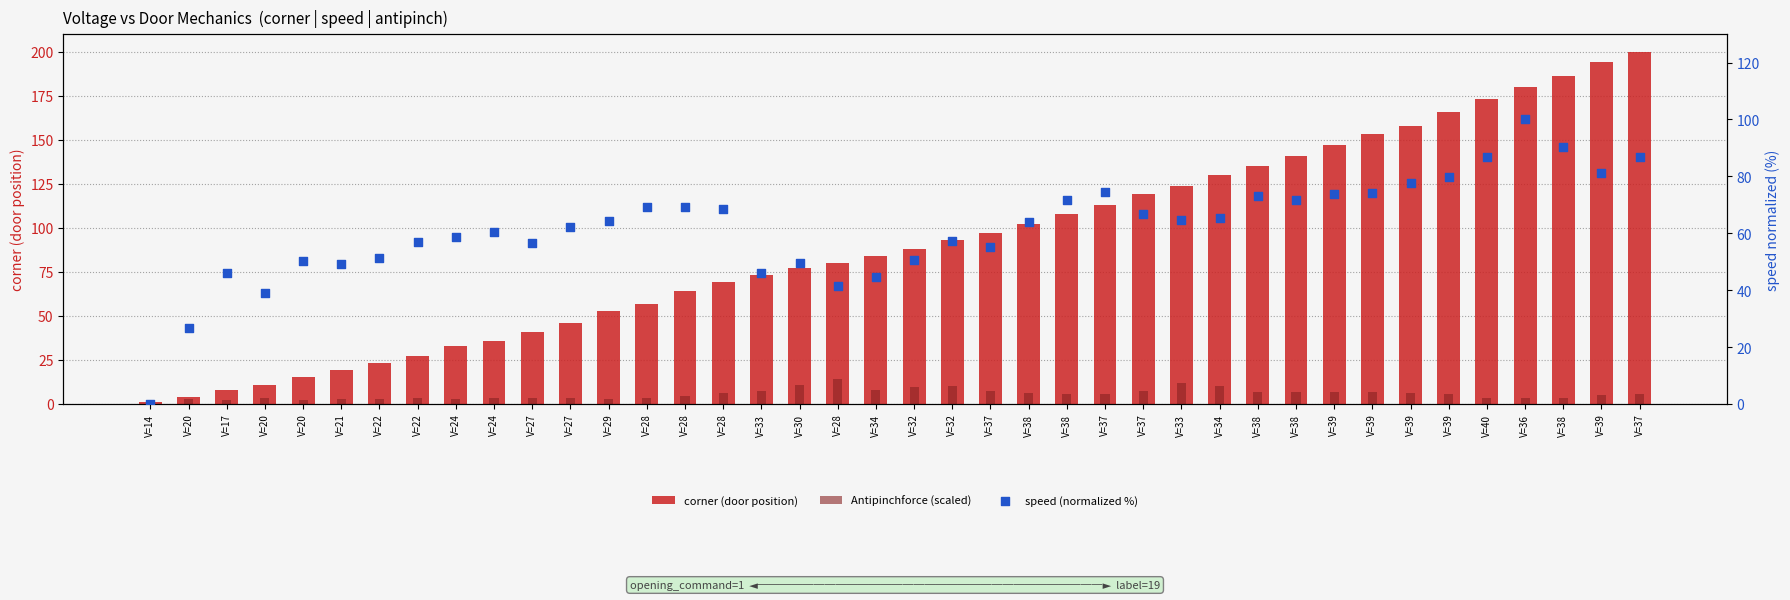

What is the total value across all series at V=39?

227.2